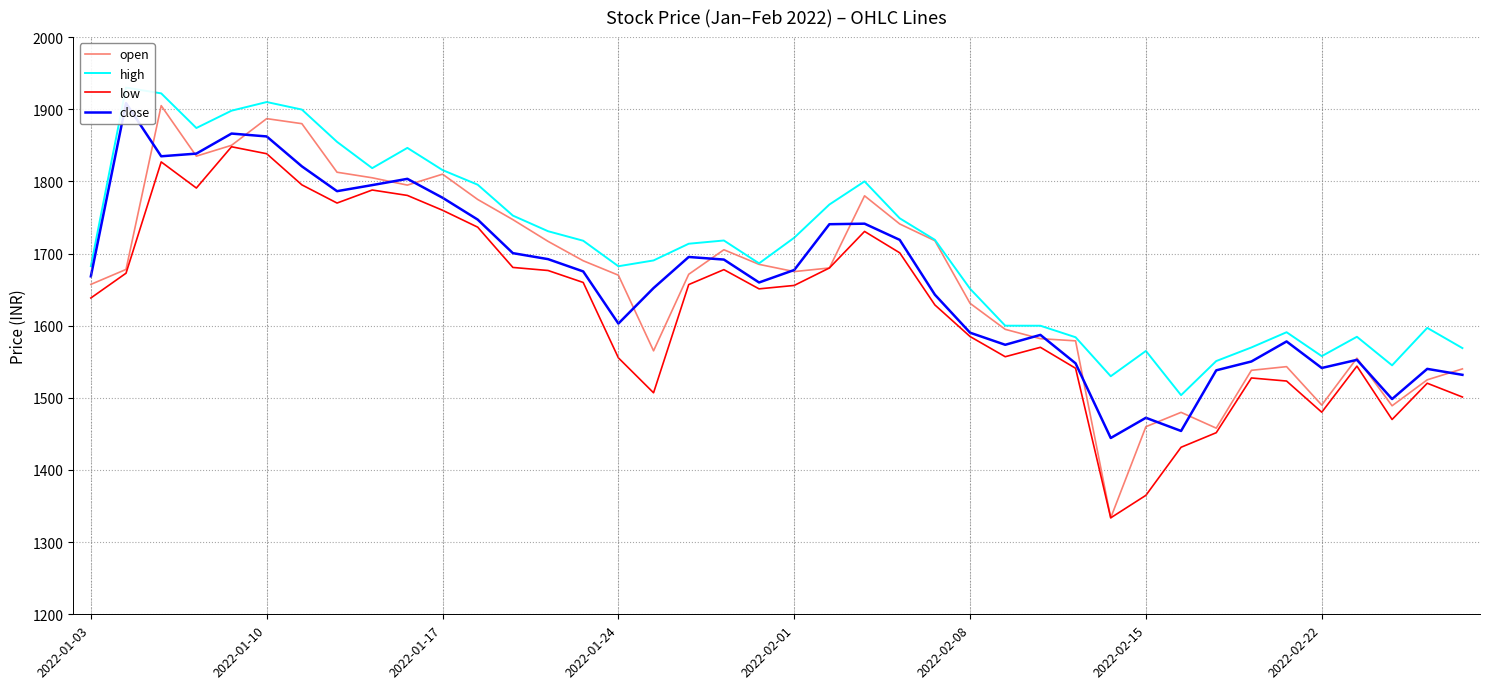

What is the maximum value for open?

1905.0